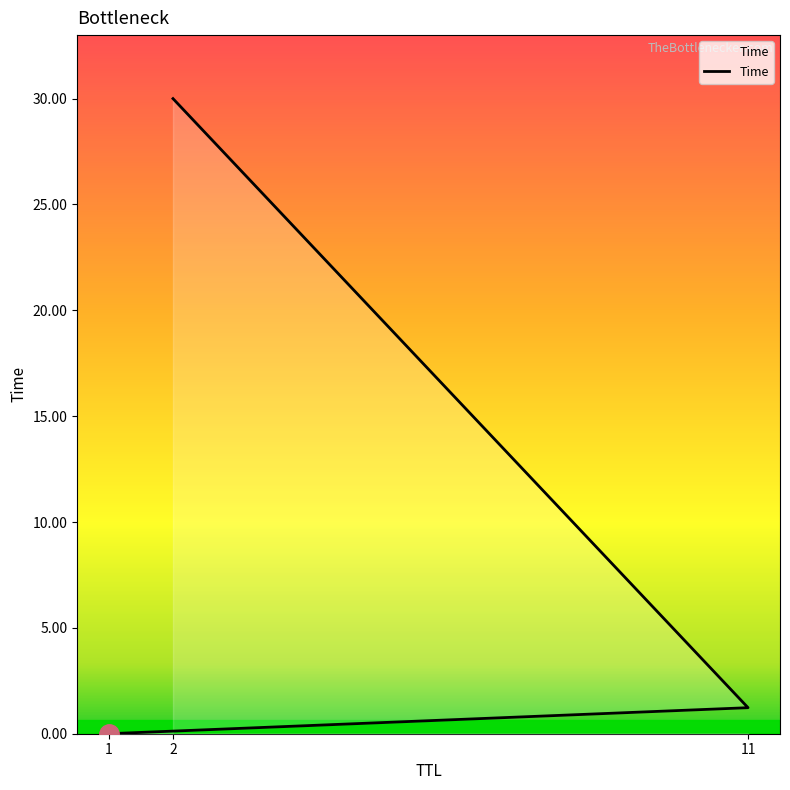

At which category does the chart reach its minimum across all series?

1